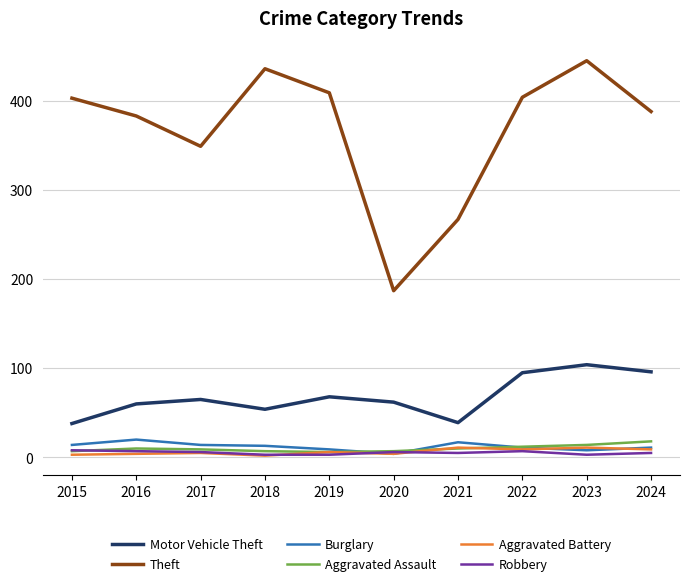

What is the difference between the second highest and second lowest values in the Motor Vehicle Theft series?

57